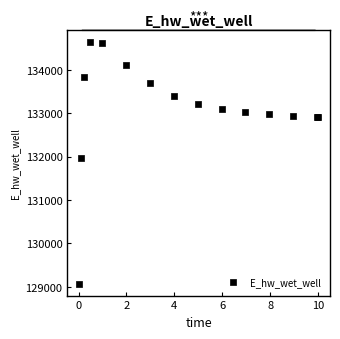

What Y value in the scatter plot is closest to 131851?

131972.0